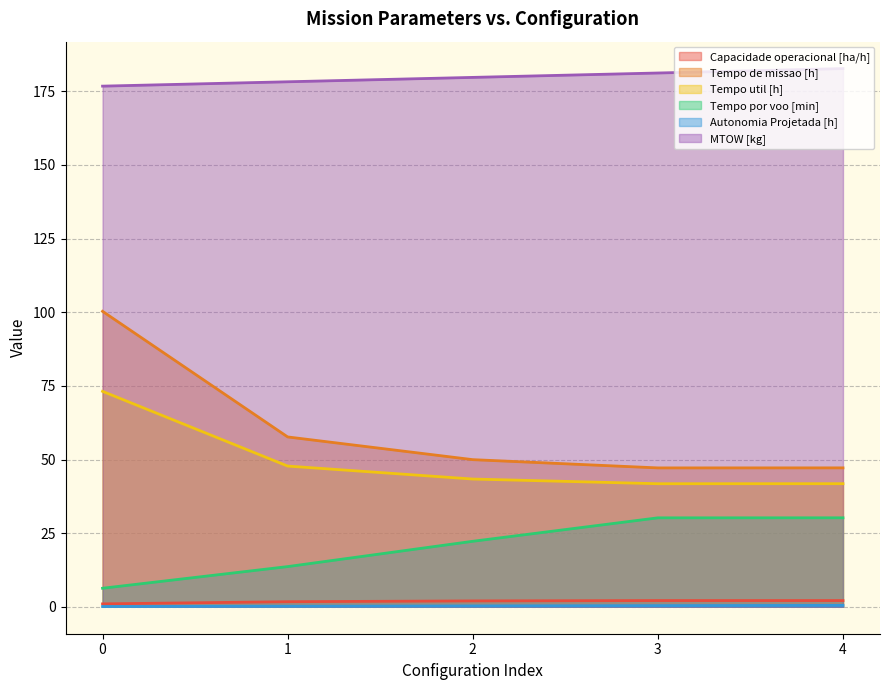

What is the average value of the Tempo de missao [h] series?

60.4